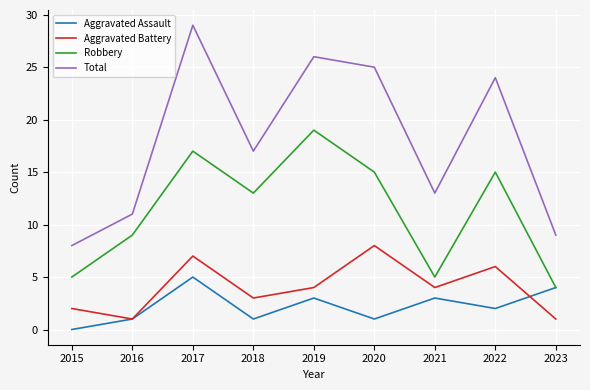

At which label does Aggravated Battery first exceed 4?

2017